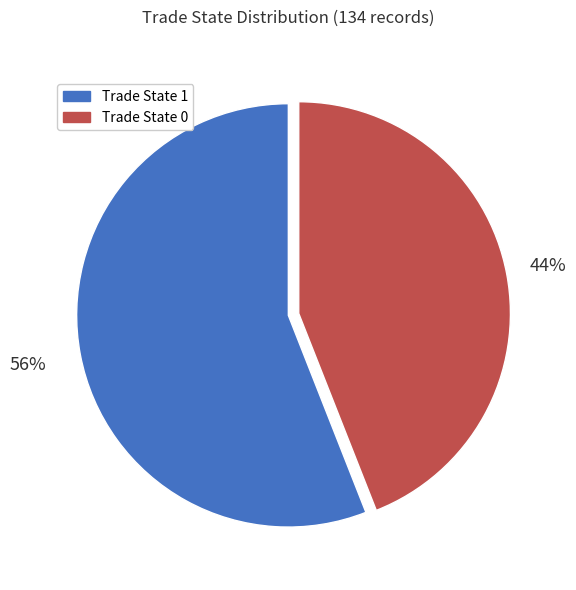

Is there any slice that represents more than half of the pie?

Yes